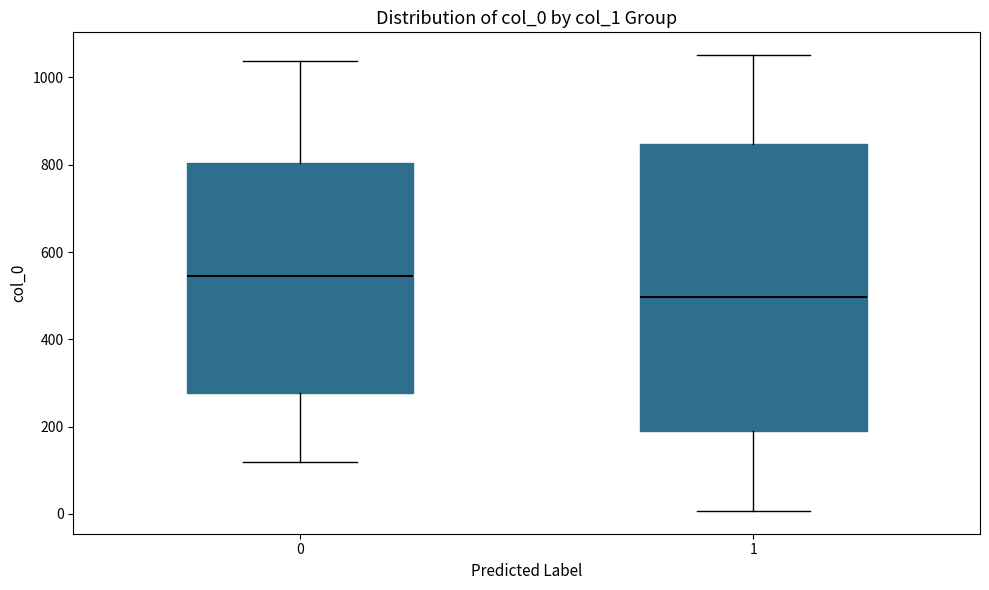

Which box's median line is the lowest?

1